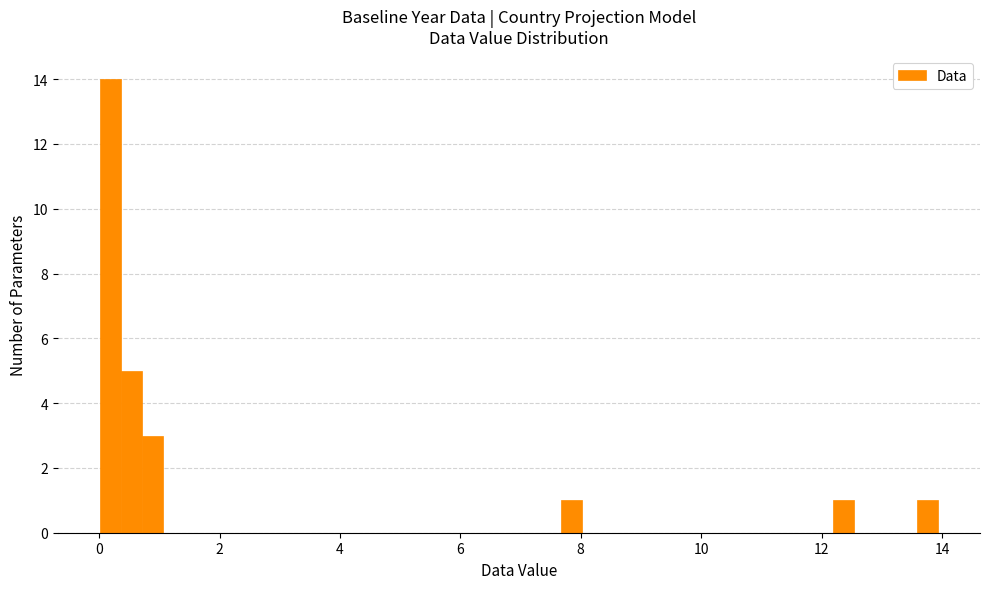

Around what value on the x-axis is the tallest bar? Give the approximate position of its centre, as read against the axis.

0.2